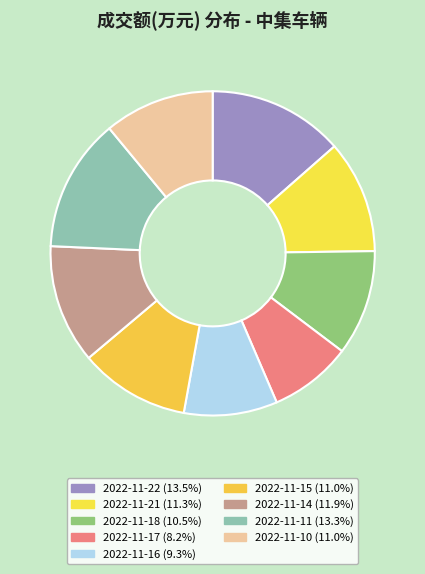

To the nearest percent, what is the combined percentage of 2022-11-18 and 2022-11-14?

22%